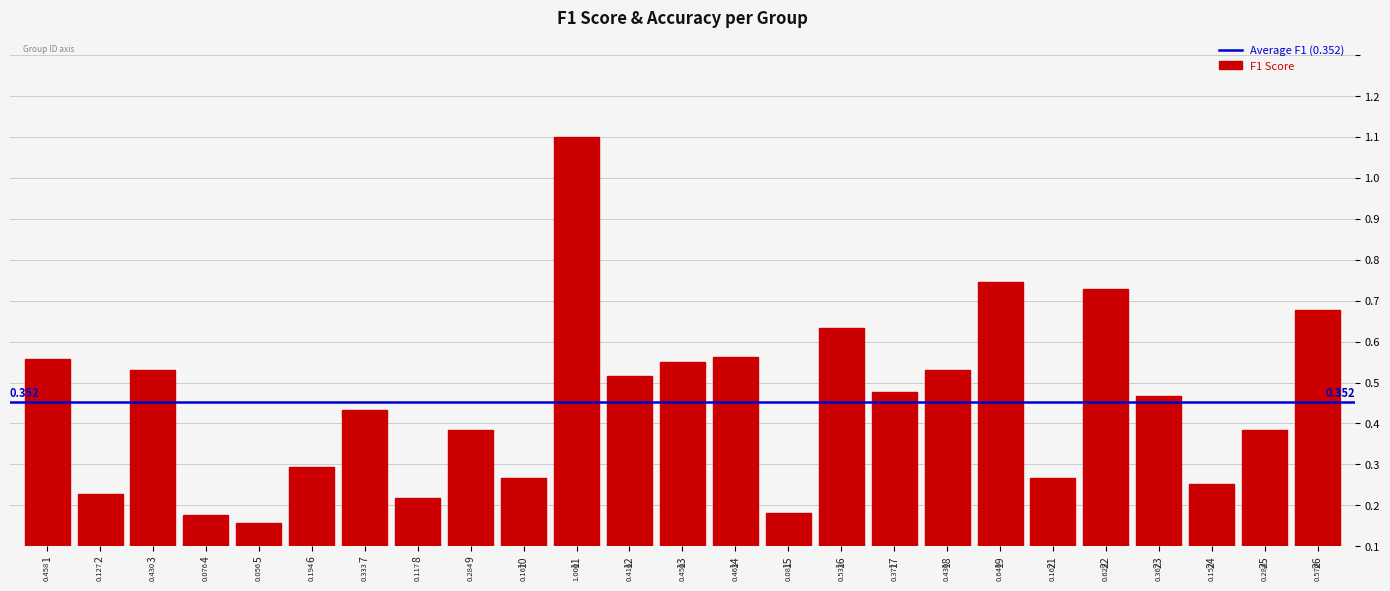

The value at 13 is 0.8. True or false?

False